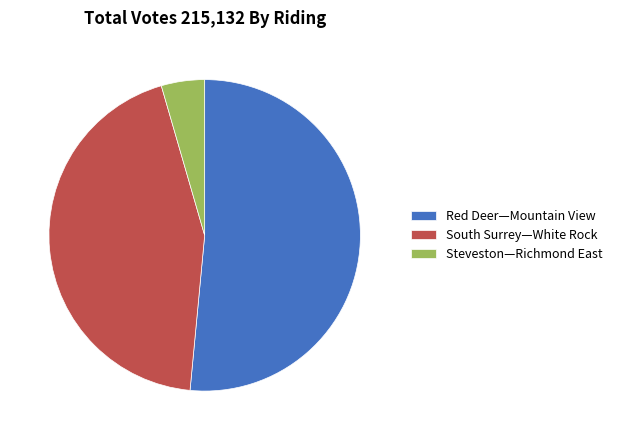

Rank the categories by value from lowest to highest.

Steveston—Richmond East, South Surrey—White Rock, Red Deer—Mountain View